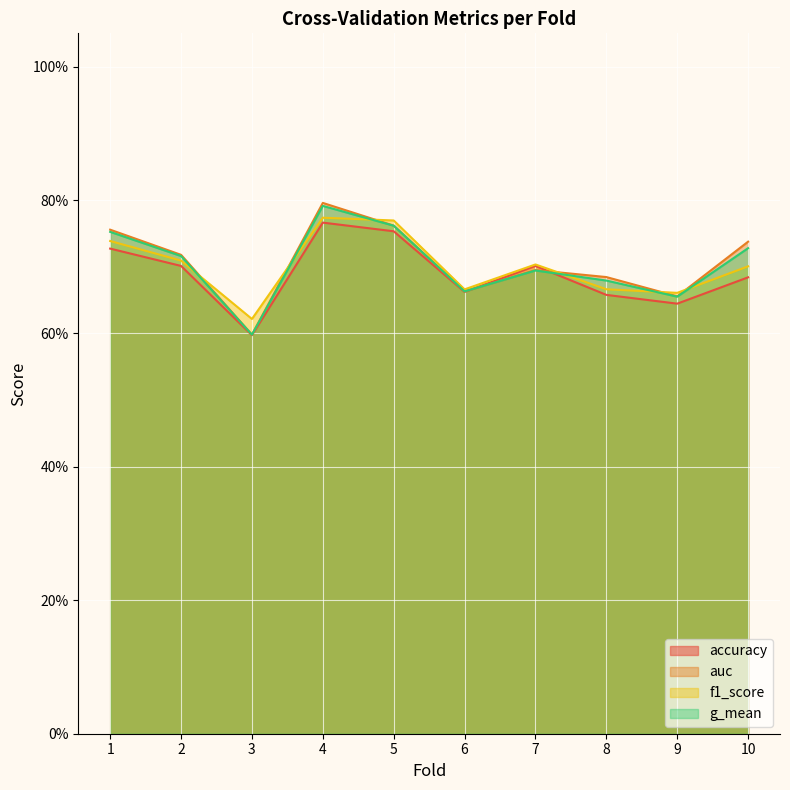

What is the minimum value for auc?

0.6